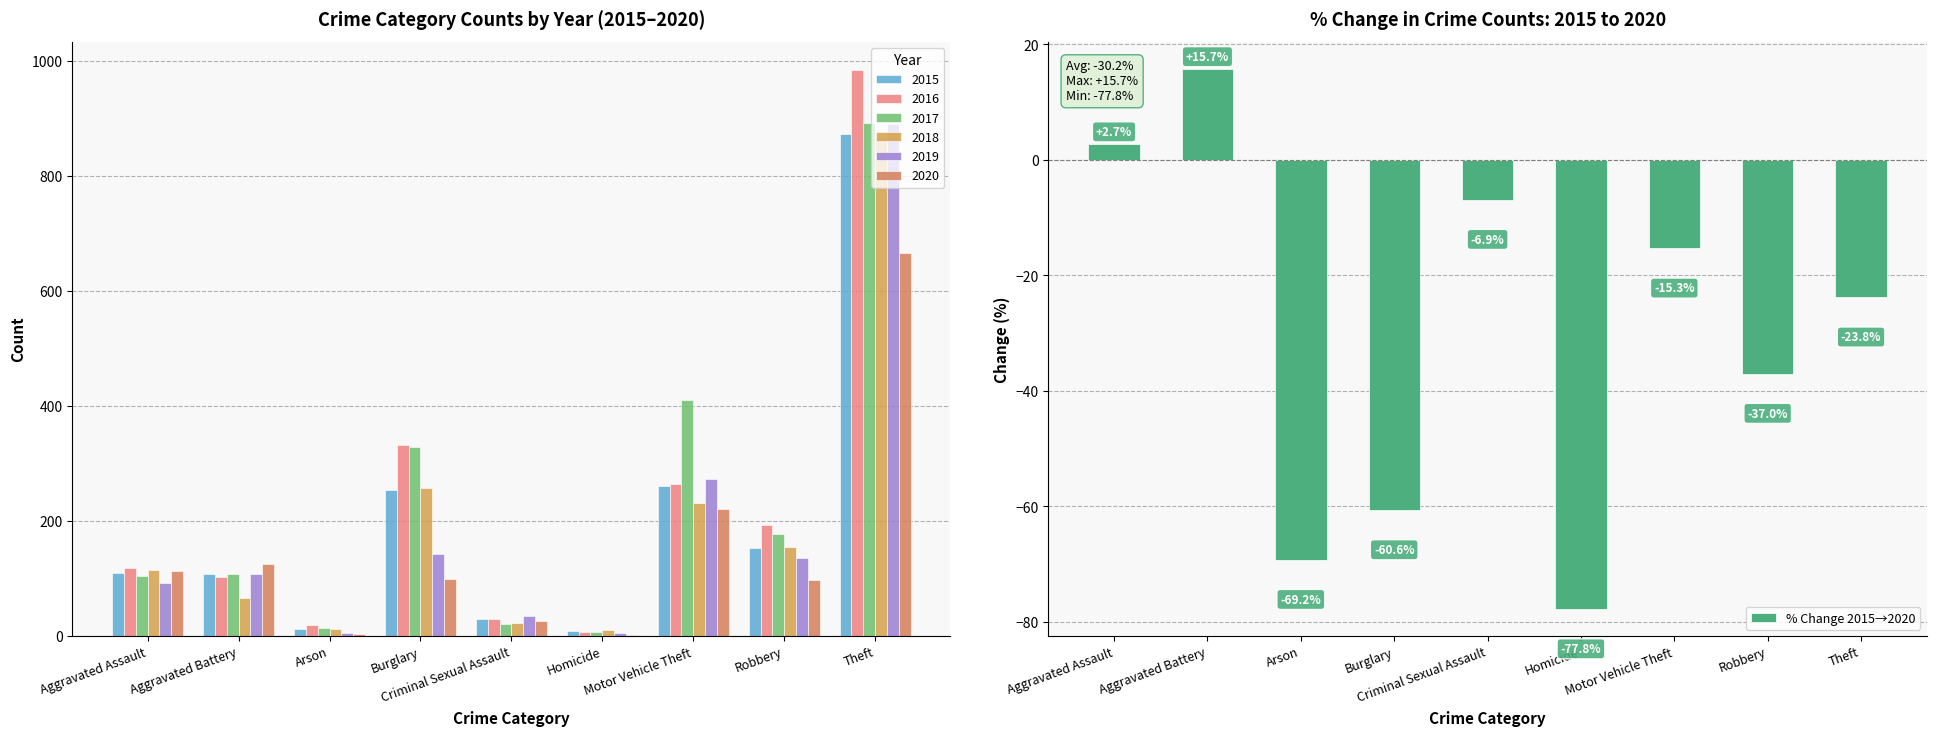

What is the label of the 6th bar from the right?

Burglary